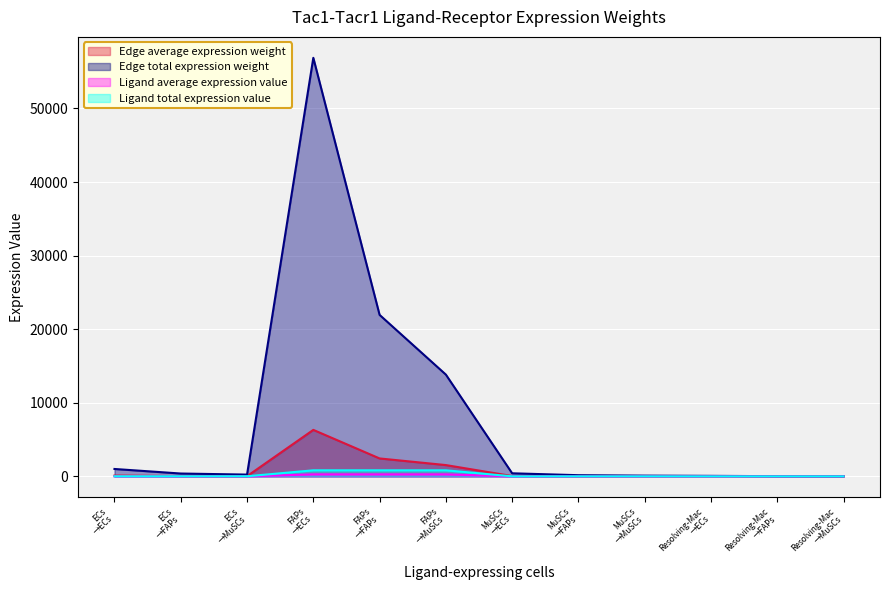

How many data points in Edge total expression weight are less than 43?

6